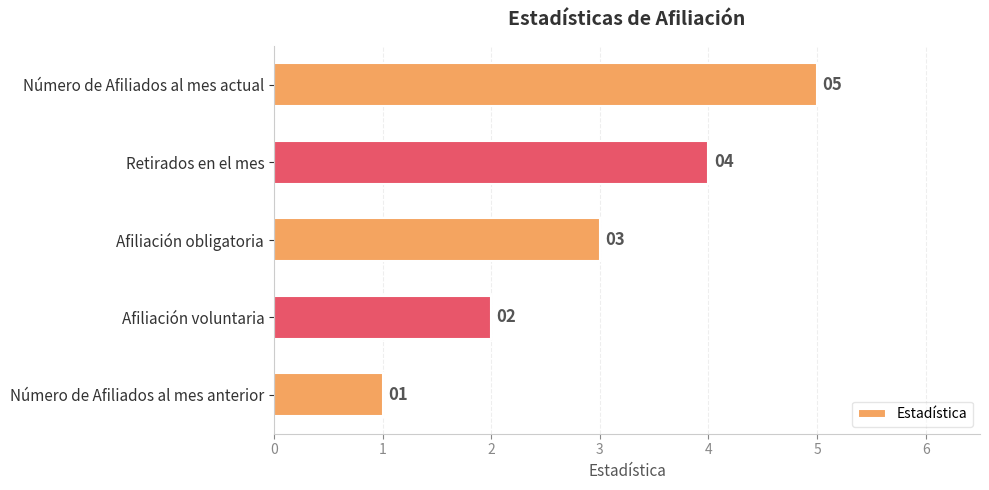

What is the approximate value at Afiliación obligatoria?

3